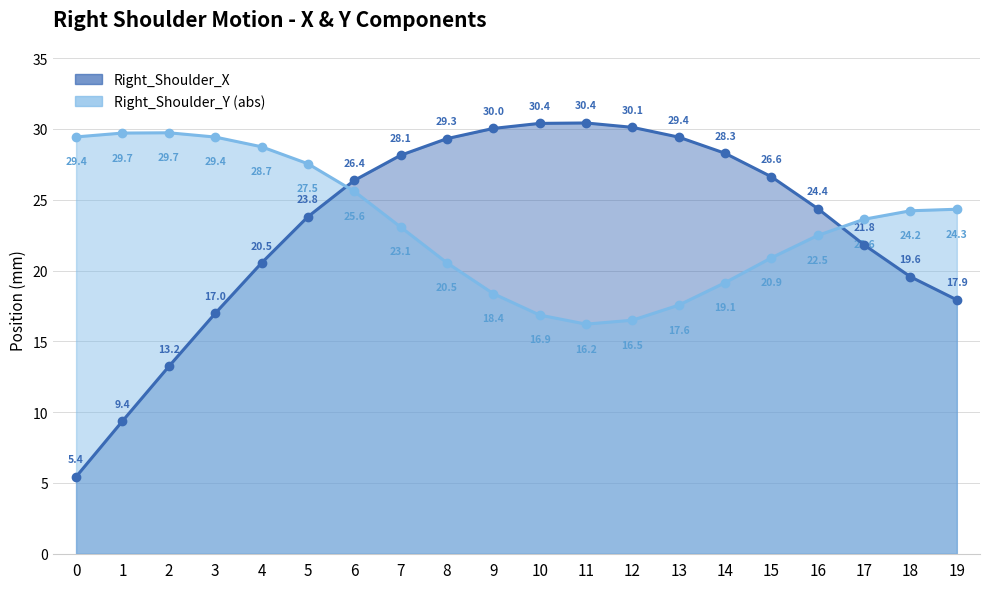

Reading left to right, list all the values displayed in this chart.

Right_Shoulder_X: 0=5.4	1=9.4	2=13.2	3=17.0	4=20.5	5=23.8	6=26.4	7=28.1	8=29.3	9=30.0	10=30.4	11=30.4	12=30.1	13=29.4	14=28.3	15=26.6	16=24.4	17=21.8	18=19.6	19=17.9
Right_Shoulder_Y: 0=29.4	1=29.7	2=29.7	3=29.4	4=28.7	5=27.5	6=25.6	7=23.1	8=20.5	9=18.4	10=16.9	11=16.2	12=16.5	13=17.6	14=19.1	15=20.9	16=22.5	17=23.6	18=24.2	19=24.3